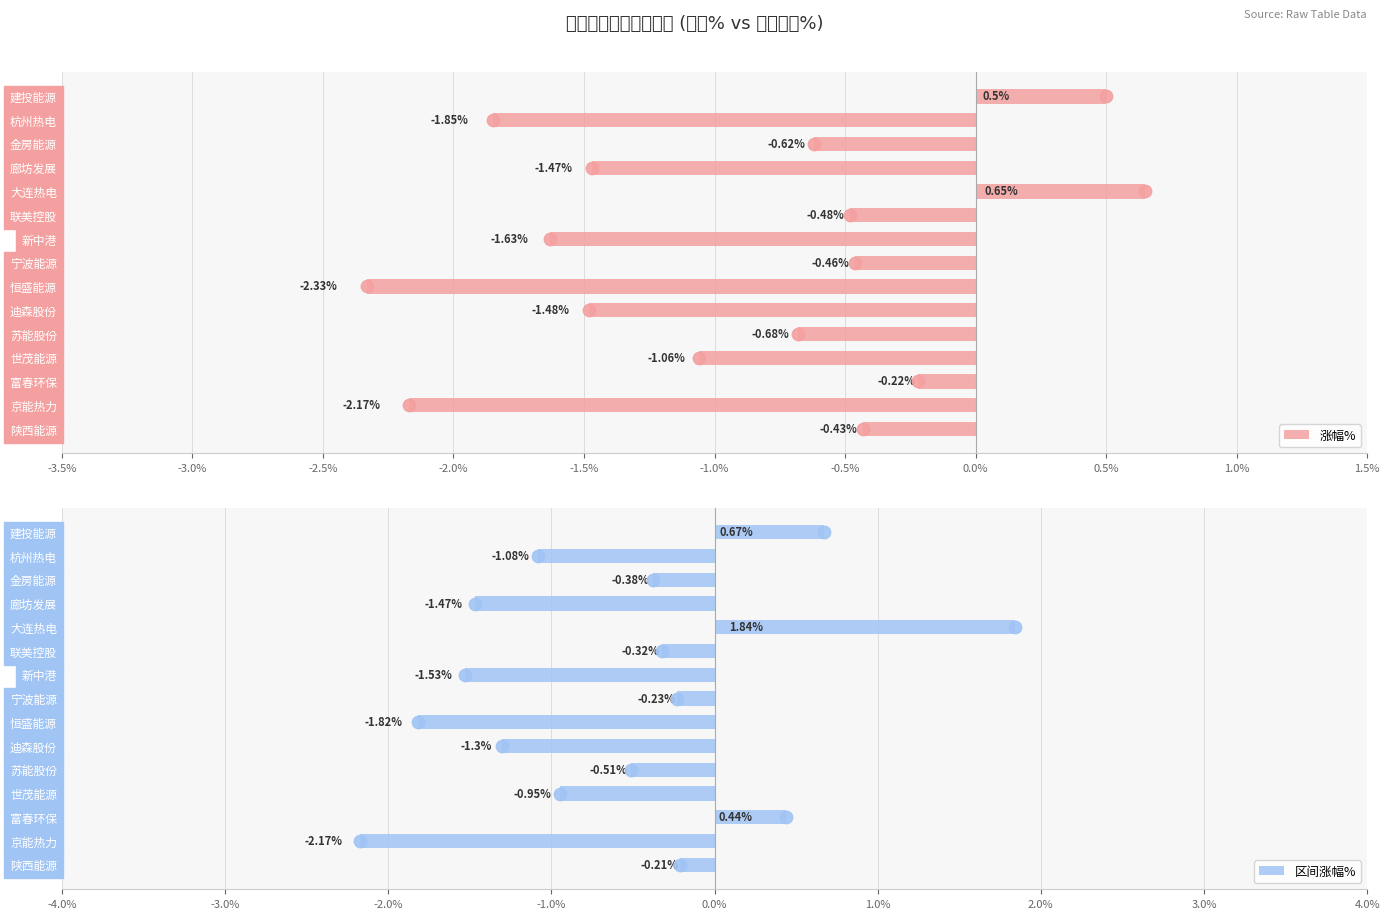

What is the difference between the second highest and minimum values in the 涨幅% series?

2.8